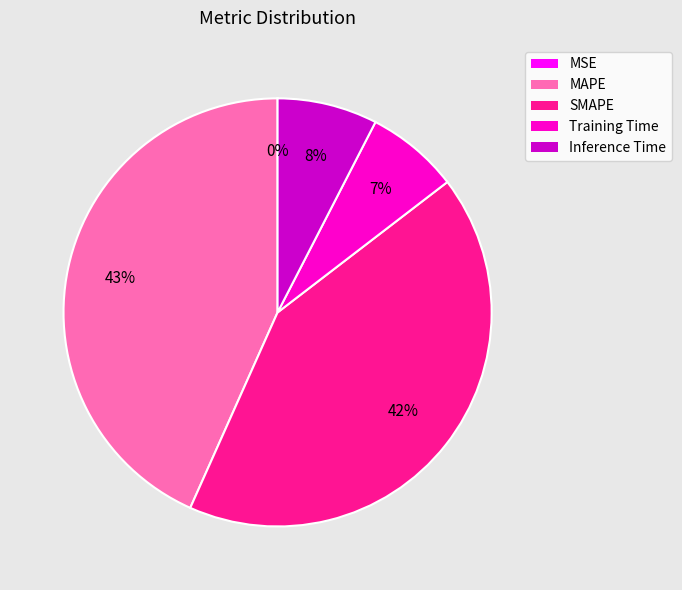

Is there a majority slice in this chart?

No